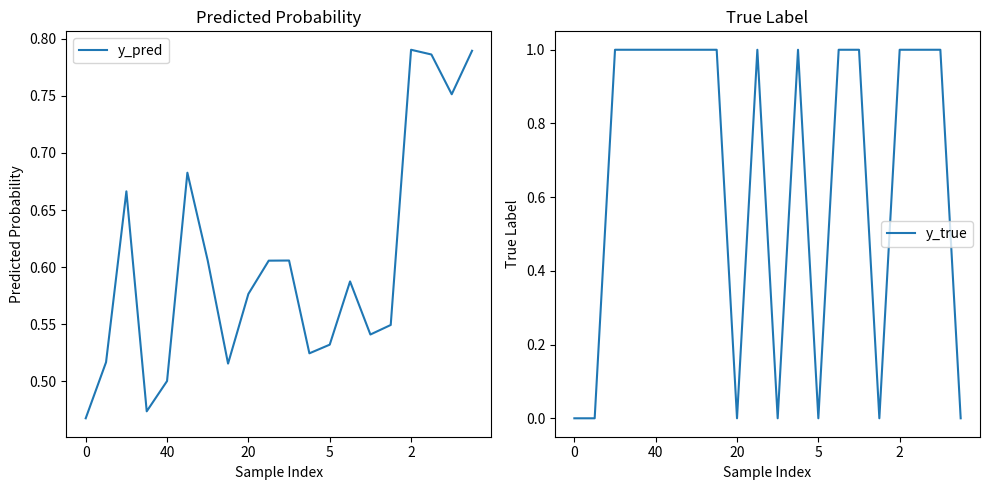

List the series in order of their overall mean, lowest first.

y_pred, y_true